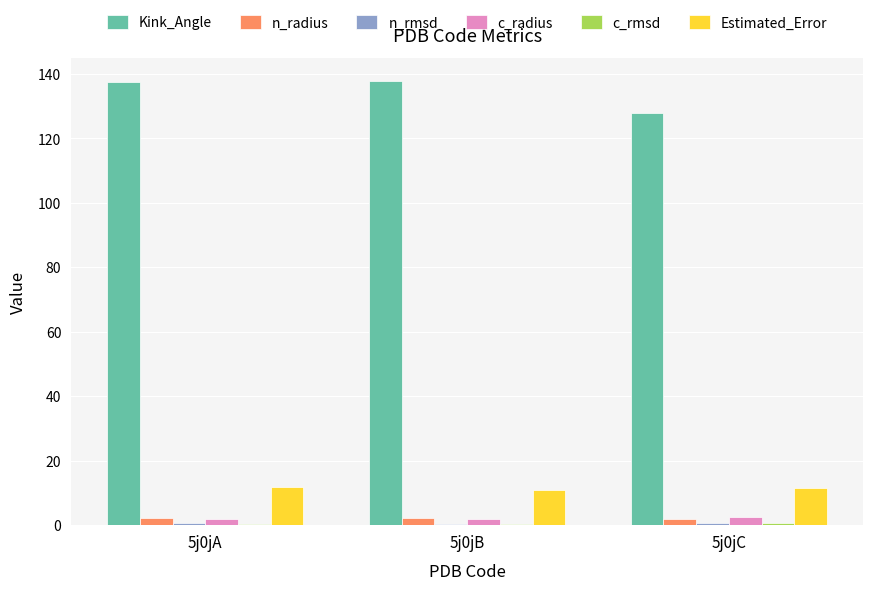

What is the sum of all c_radius values?

6.3